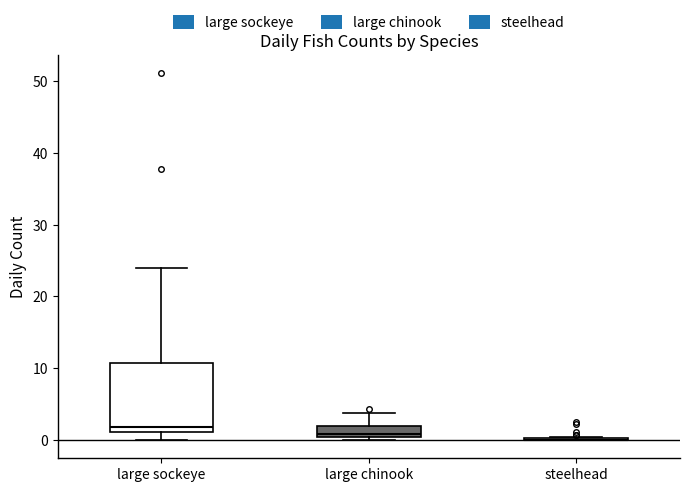

Which box is the tallest, from its lower edge to its upper edge?

large sockeye